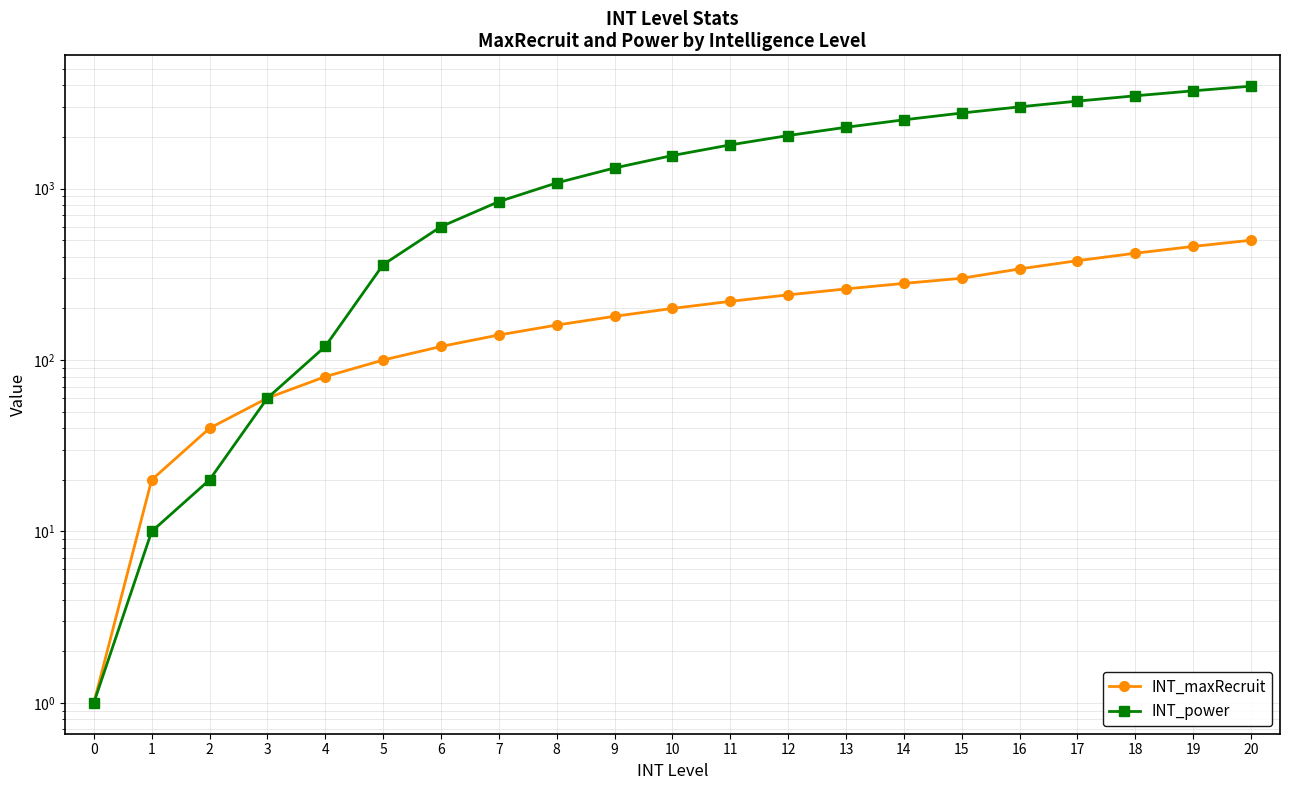

What is the difference between the maximum and minimum values in the INT_maxRecruit series?

499